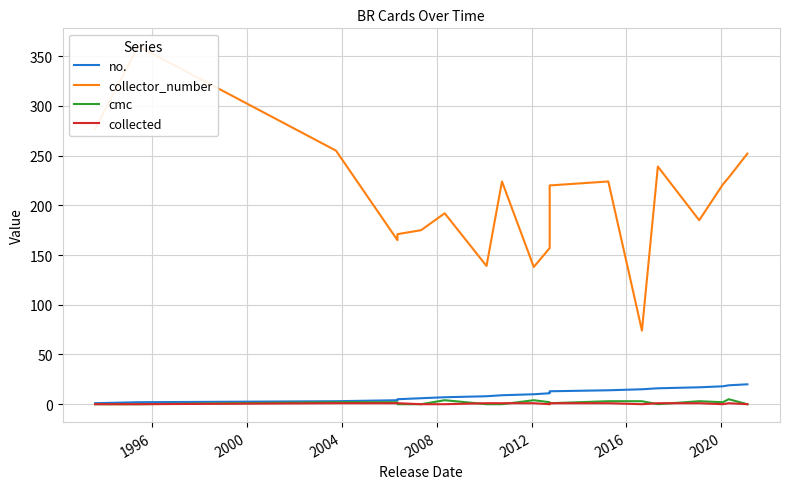

True or false: collector_number and cmc cross at least once.

False